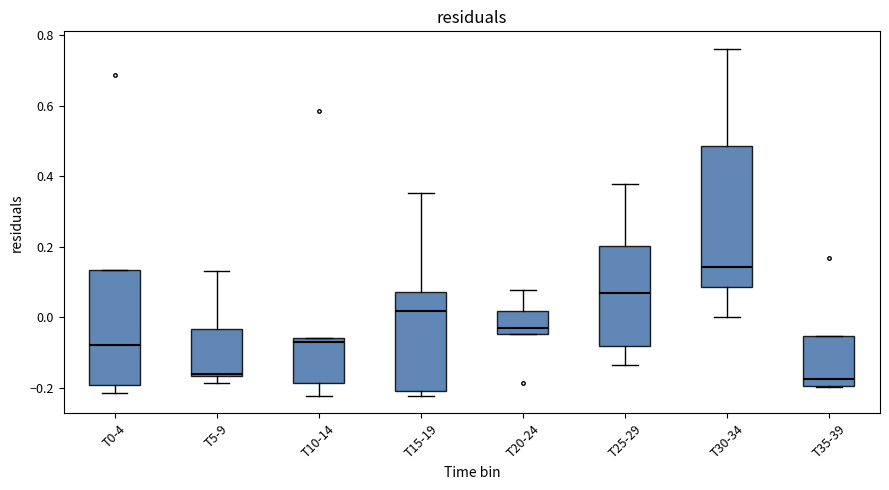

Where is the lower edge of the box for T35-39 on the y-axis? The values are not printed on the chart, so give them approximately, as read against the axis.

-0.20